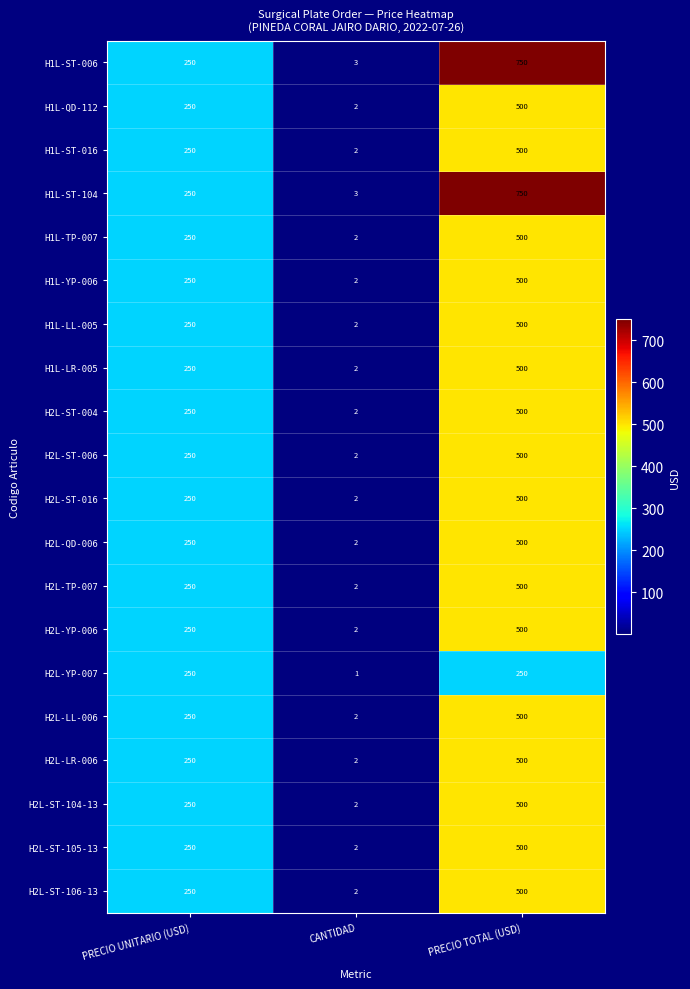

What is the total value across all series at PRECIO TOTAL (USD)?

10250